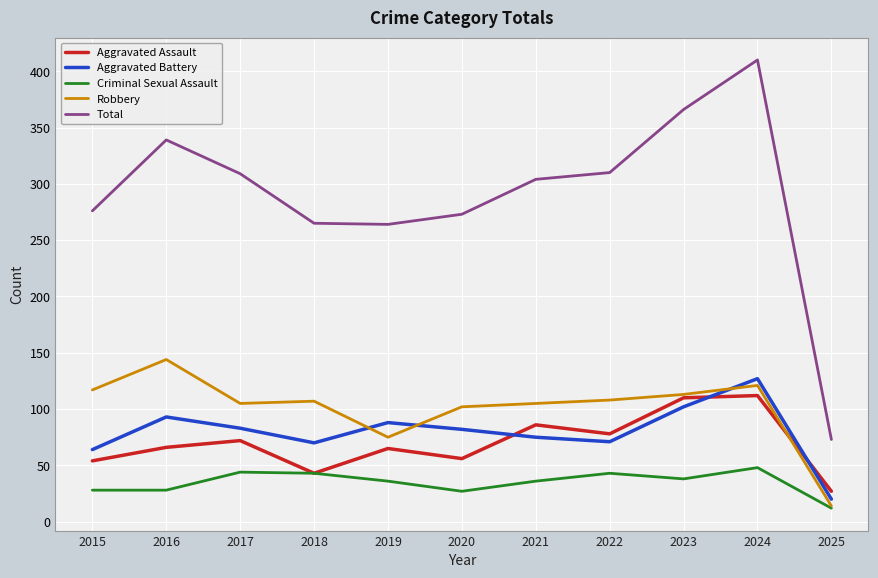

In Aggravated Battery, how many points are lower than both neighbors (excluding endpoints)?

2